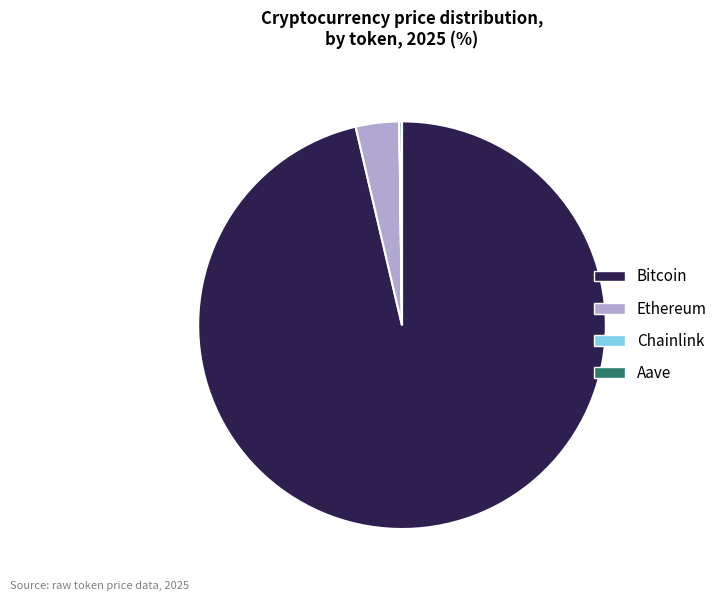

What is the ratio of the value at Bitcoin to the value at Ethereum?

28.0